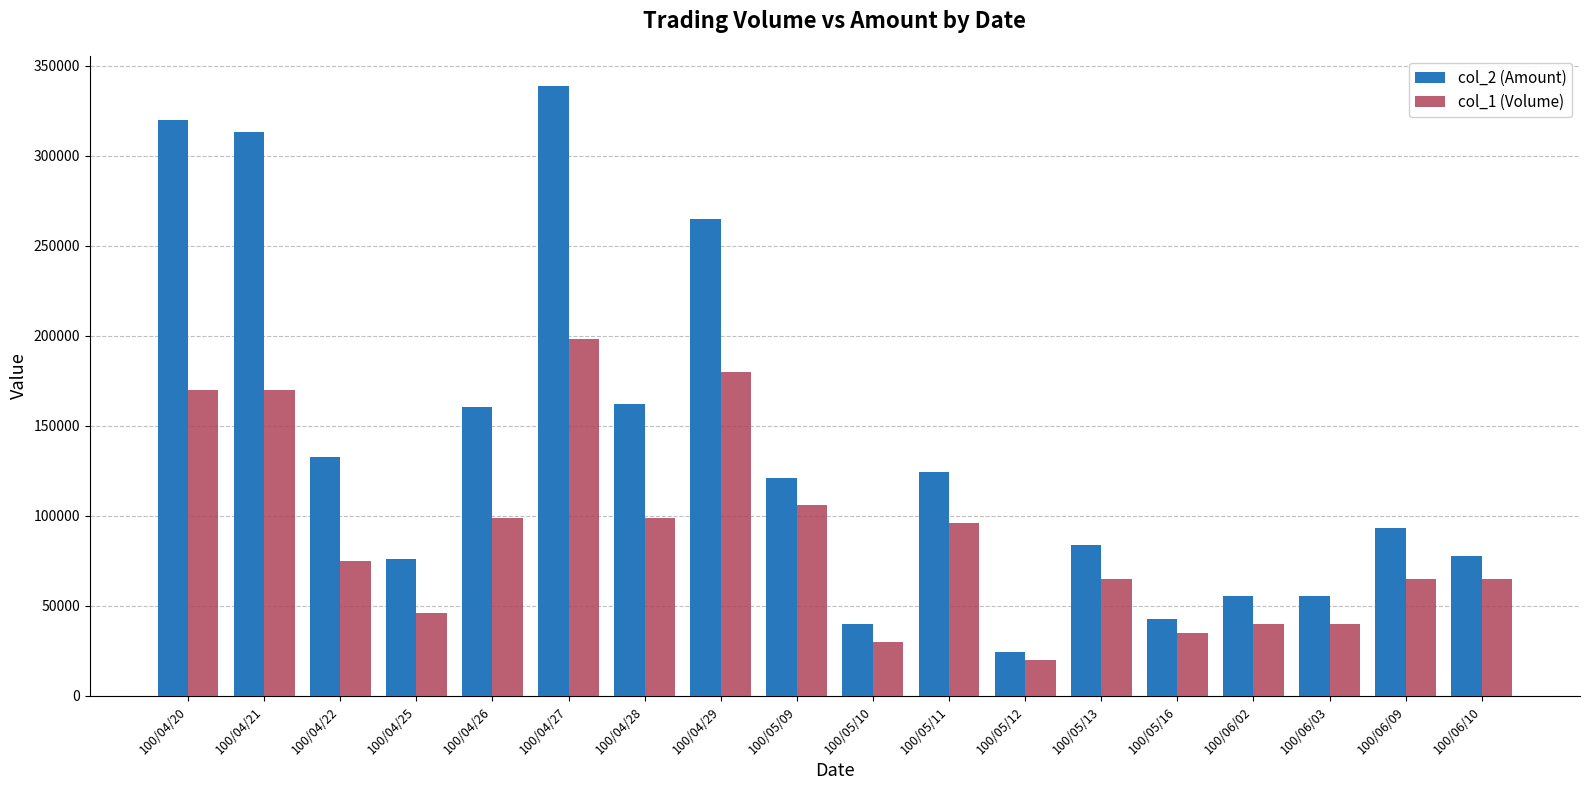

What is the value of the col_1 (Volume) bar at the 4th from the left?

46000